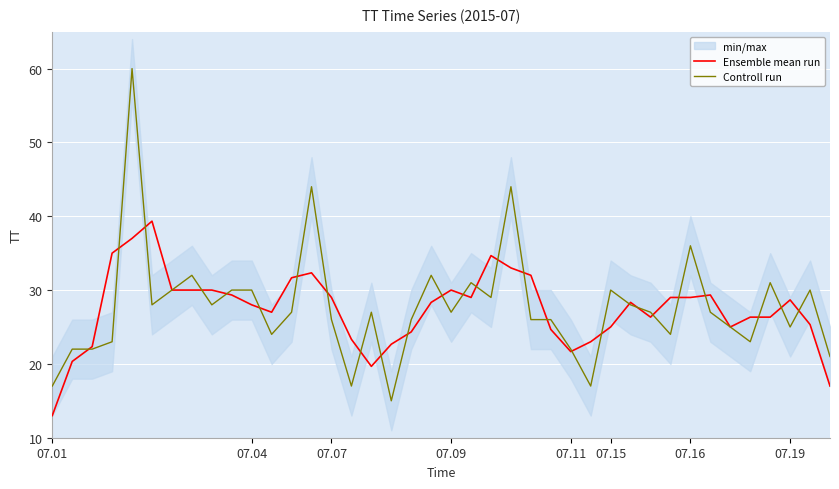

Reading left to right, transcribe all the data shown in this chart.

Ensemble mean run: 13.0	20.3	22.3	35.0	37.0	39.3	30.0	30.0	30.0	29.3	28.0	27.0	31.7	32.3	29.0	23.3	19.7	22.7	24.3	28.3	30.0	29.0	34.7	33.0	32.0	24.7	21.7	23.0	25.0	28.3	26.3	29.0	29.0	29.3	25.0	26.3	26.3	28.7	25.3	17.0
Controll run: 17.0	22.0	22.0	23.0	60.0	28.0	30.0	32.0	28.0	30.0	30.0	24.0	27.0	44.0	26.0	17.0	27.0	15.0	26.0	32.0	27.0	31.0	29.0	44.0	26.0	26.0	22.0	17.0	30.0	28.0	27.0	24.0	36.0	27.0	25.0	23.0	31.0	25.0	30.0	21.0